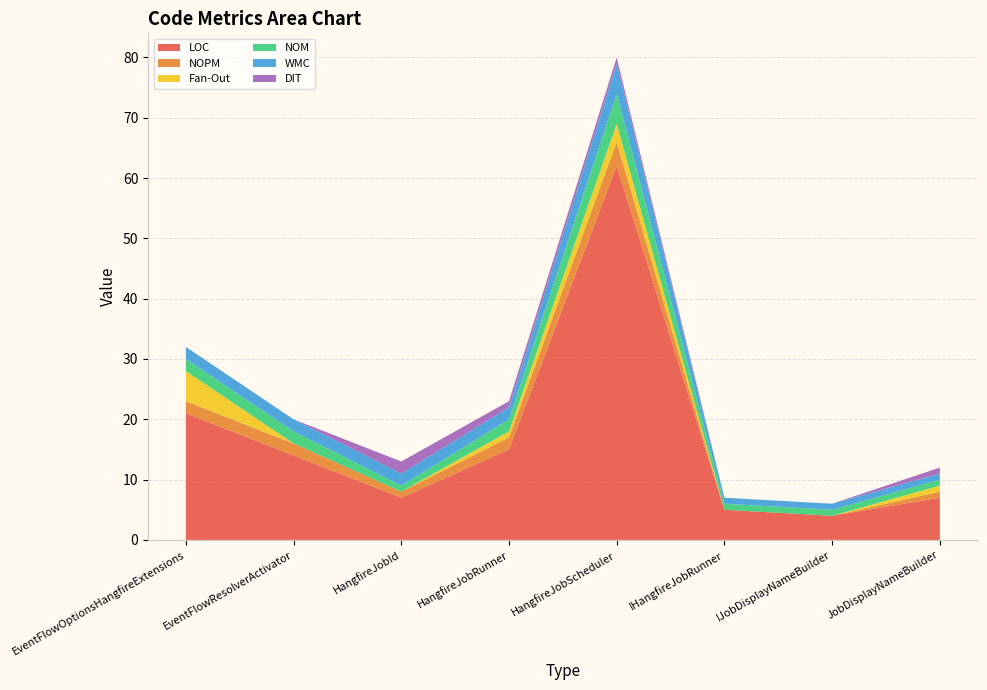

Reading left to right, what are all the values shown in this chart?

LOC: EventFlowOptionsHangfireExtensions=21	EventFlowResolverActivator=14	HangfireJobId=7	HangfireJobRunner=15	HangfireJobScheduler=62	IHangfireJobRunner=5	IJobDisplayNameBuilder=4	JobDisplayNameBuilder=7
NOPM: EventFlowOptionsHangfireExtensions=2	EventFlowResolverActivator=2	HangfireJobId=1	HangfireJobRunner=2	HangfireJobScheduler=4	IHangfireJobRunner=0	IJobDisplayNameBuilder=0	JobDisplayNameBuilder=1
Fan-Out: EventFlowOptionsHangfireExtensions=5	EventFlowResolverActivator=0	HangfireJobId=0	HangfireJobRunner=1	HangfireJobScheduler=3	IHangfireJobRunner=0	IJobDisplayNameBuilder=0	JobDisplayNameBuilder=1
NOM: EventFlowOptionsHangfireExtensions=2	EventFlowResolverActivator=2	HangfireJobId=1	HangfireJobRunner=2	HangfireJobScheduler=5	IHangfireJobRunner=1	IJobDisplayNameBuilder=1	JobDisplayNameBuilder=1
WMC: EventFlowOptionsHangfireExtensions=2	EventFlowResolverActivator=2	HangfireJobId=2	HangfireJobRunner=2	HangfireJobScheduler=5	IHangfireJobRunner=1	IJobDisplayNameBuilder=1	JobDisplayNameBuilder=1
DIT: EventFlowOptionsHangfireExtensions=0	EventFlowResolverActivator=0	HangfireJobId=2	HangfireJobRunner=1	HangfireJobScheduler=1	IHangfireJobRunner=0	IJobDisplayNameBuilder=0	JobDisplayNameBuilder=1